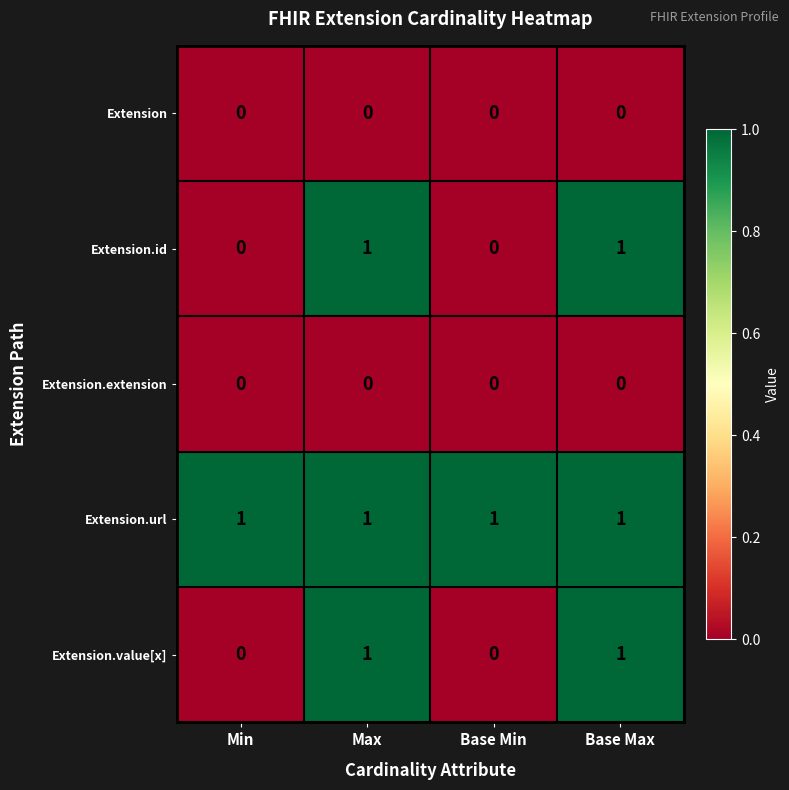

At how many categories does at least one series exceed 0?

4